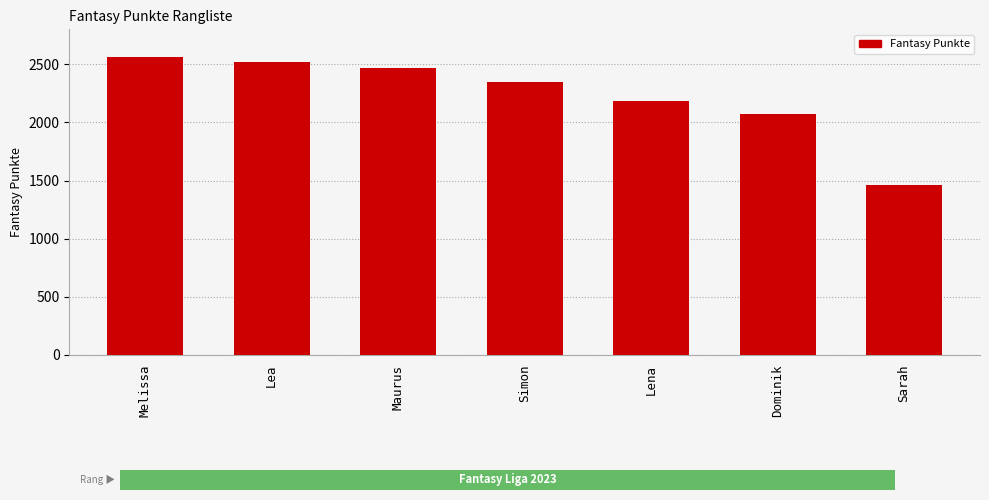

What position from the right is Simon?

4